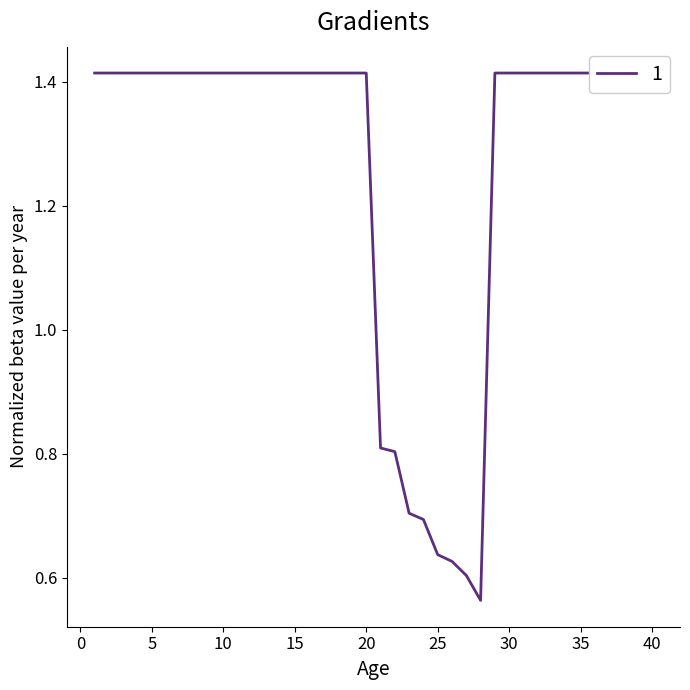

Is it true that the value at 16 is 0.3?

False